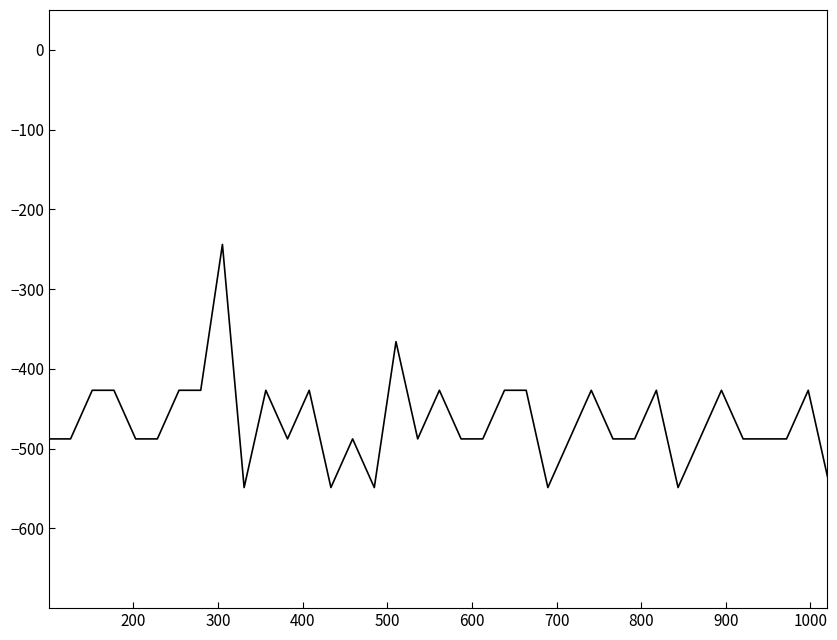

What is the minimum value shown in the chart?

-548.8